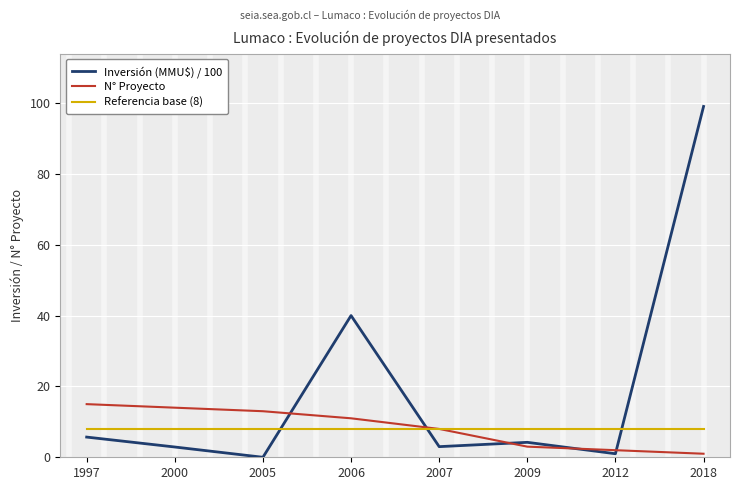

At which label is Referencia base (8) closest to 8?

1997